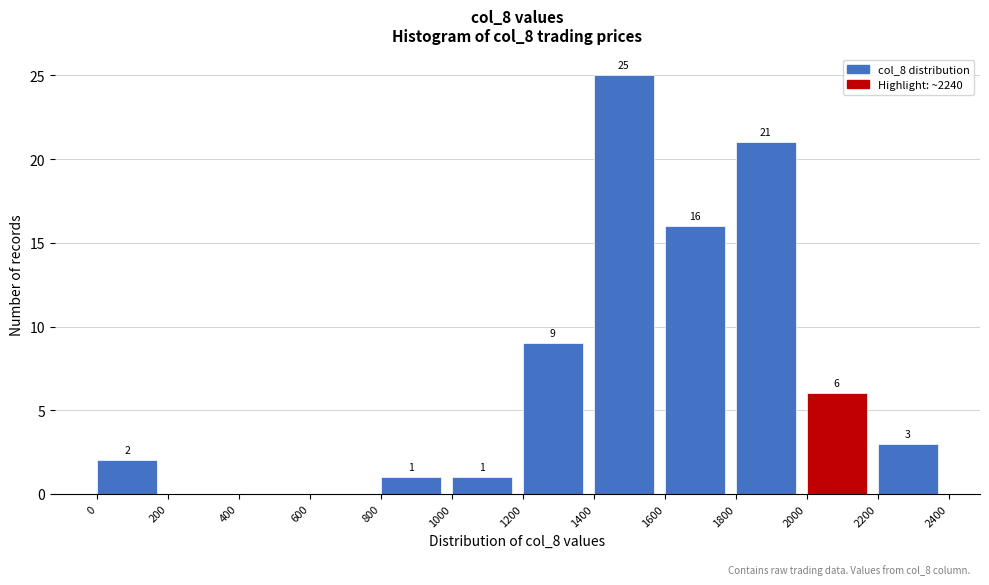

Which range on the x-axis has the tallest bar?

1400 to 1600